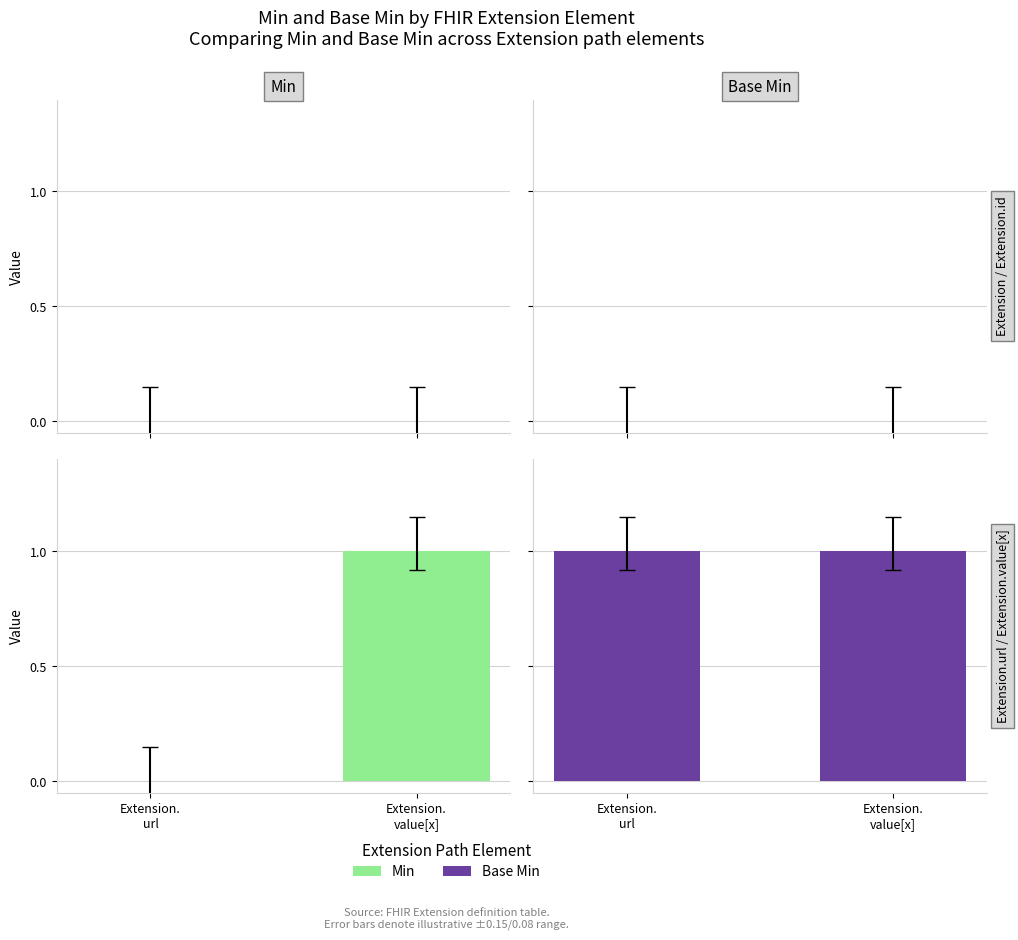

At which label is Base Min closest to 1?

Extension.
url